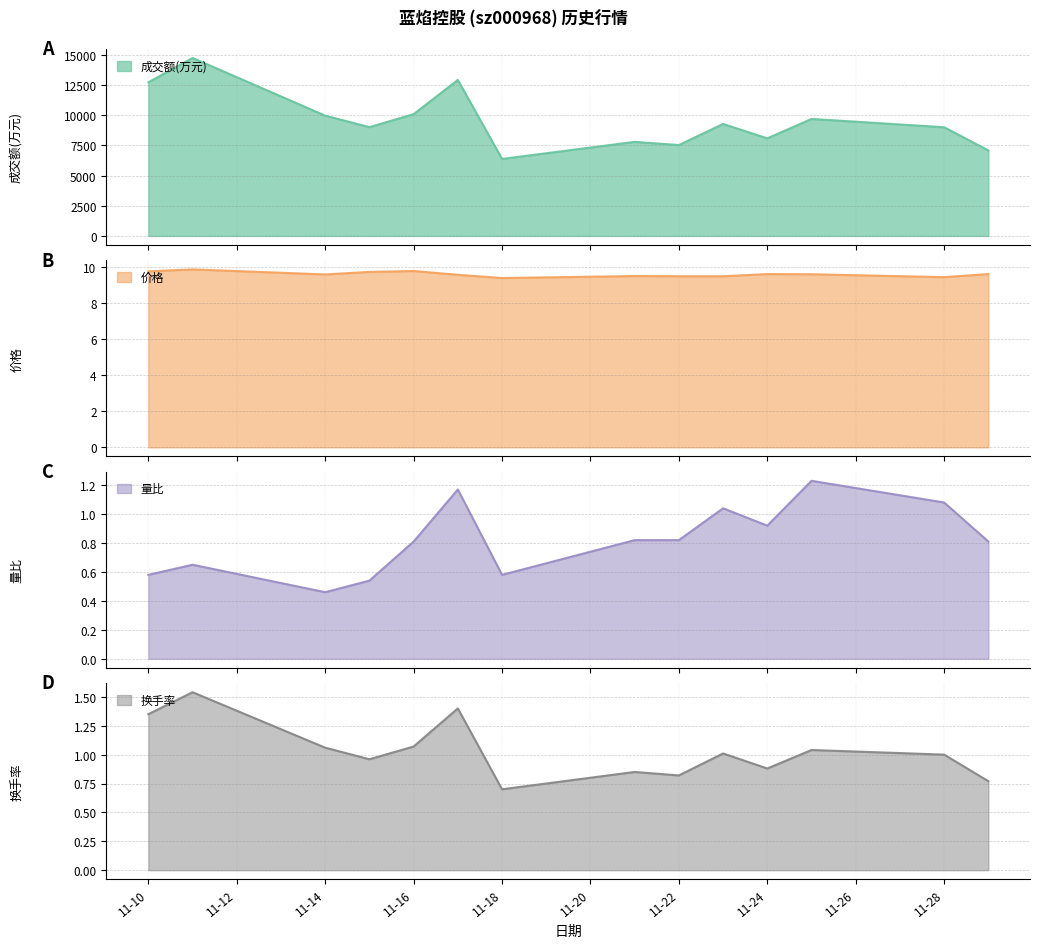

What is the difference between the maximum and second lowest values in the 换手率 series?

0.8